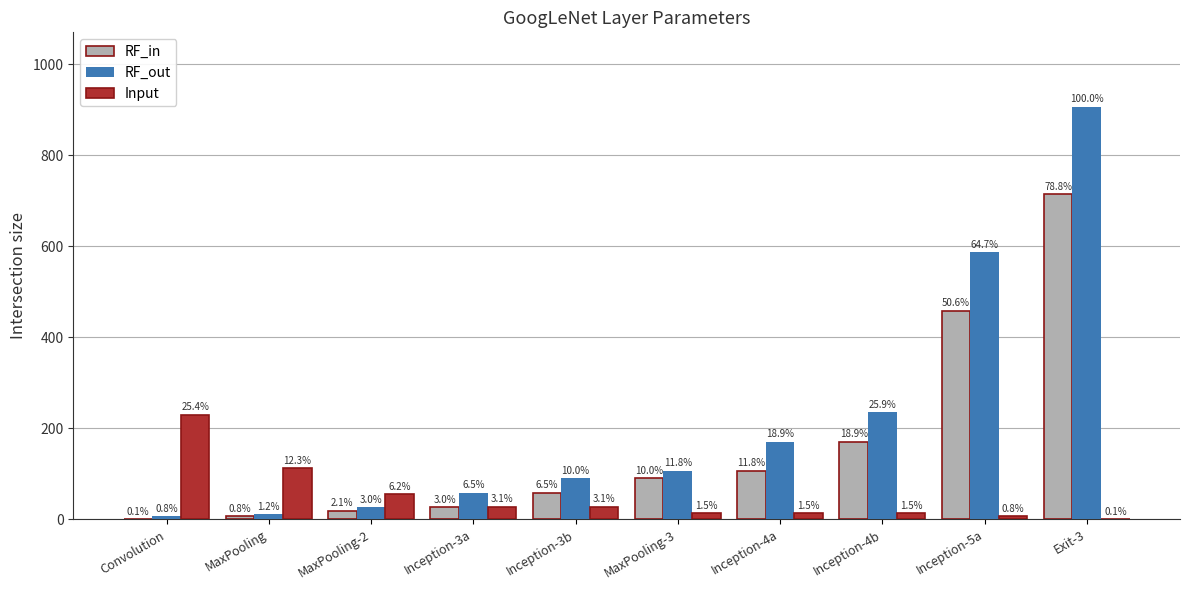

Which category has the highest value in the RF_in series?

Exit-3